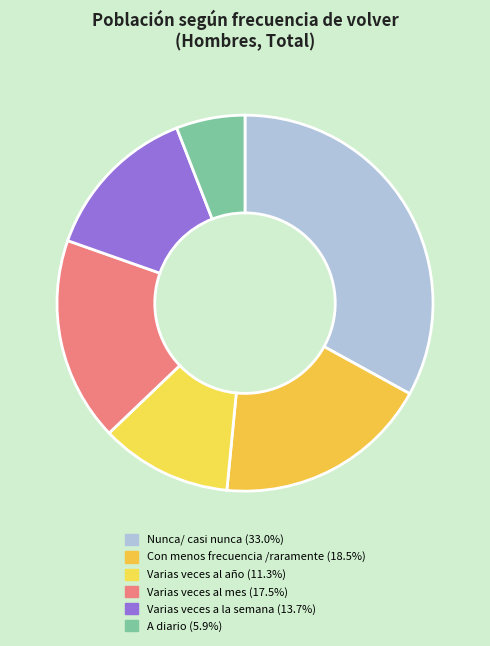

To the nearest percent, what is the difference between the Varias veces a la semana and Varias veces al año slice percentages?

2%